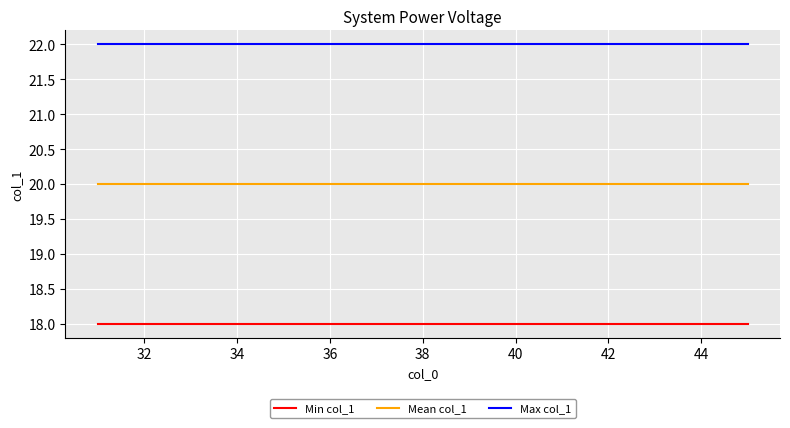

True or false: Mean col_1 and Max col_1 intersect in this chart.

False